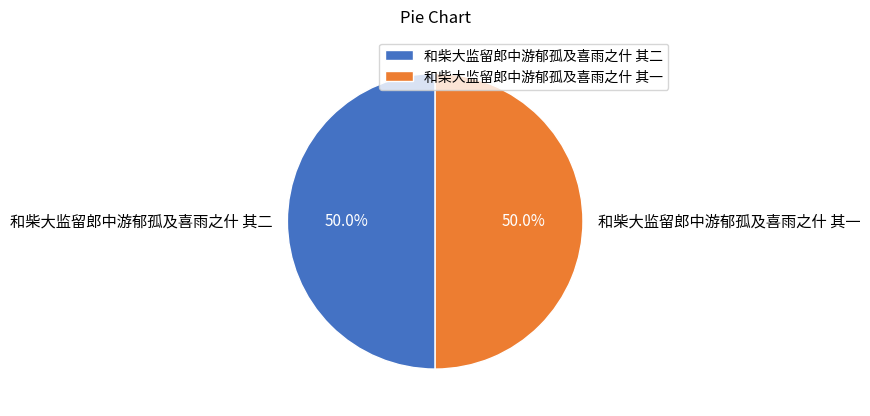

The 和柴大监留郎中游郁孤及喜雨之什 其二 slice represents 63% of the pie. True or false?

False